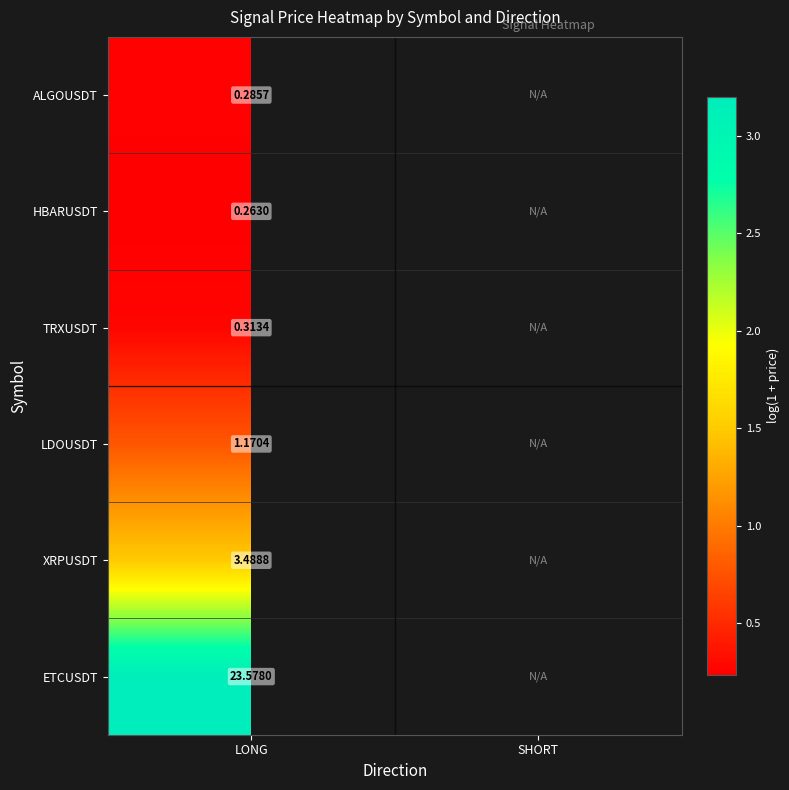

Is the value of ALGOUSDT at LONG greater than the value of TRXUSDT at LONG?

No